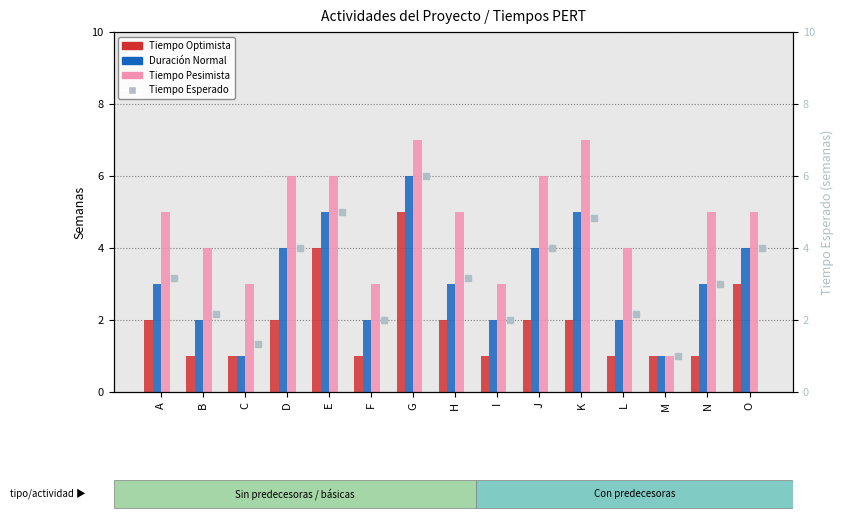

What are all the series names shown in the legend?

Tiempo Optimista, Duración Normal, Tiempo Pesimista, Tiempo Esperado